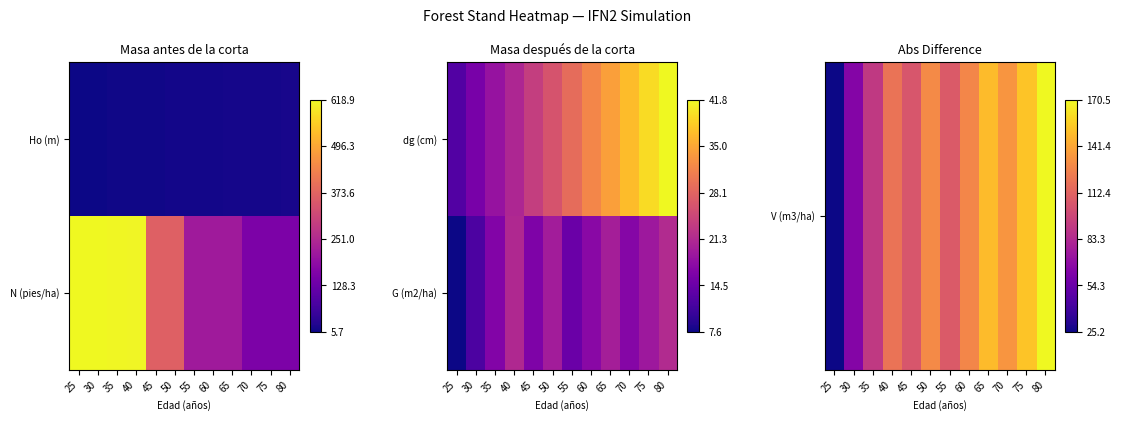

What is the spread (max minus min) of values at 65?

128.9